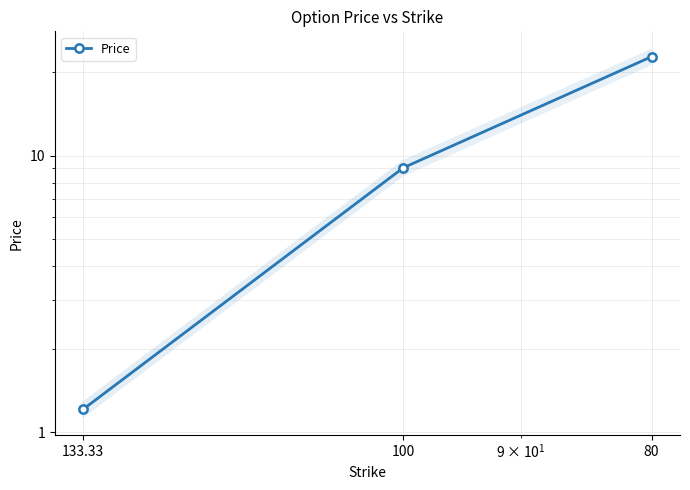

What value does the data have at 133.33?

1.2